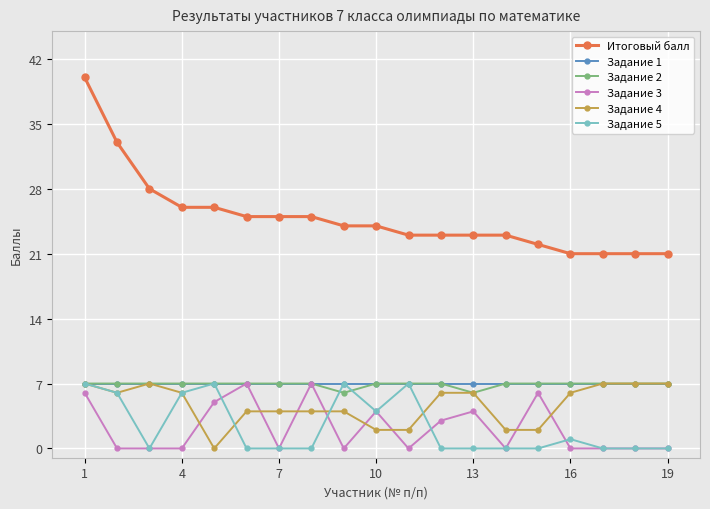

What is the average value of the Задание 1 series?

7